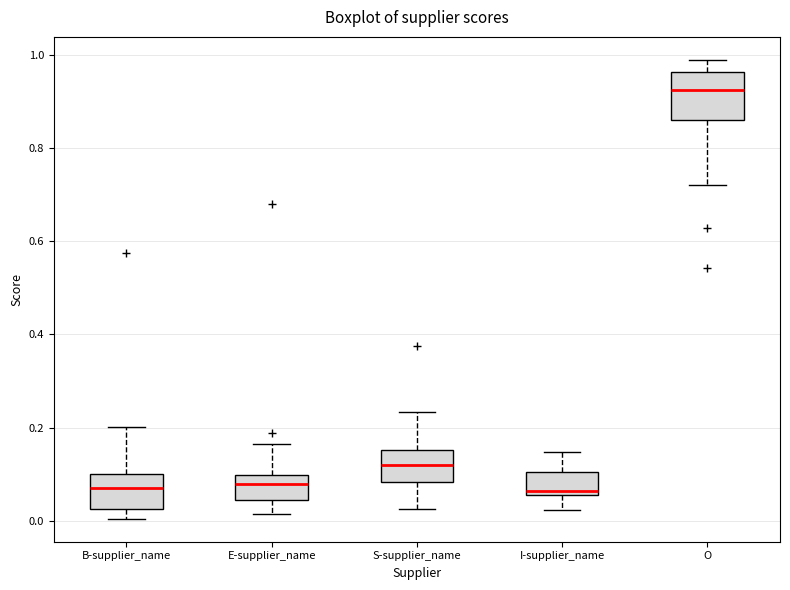

Comparing the boxes themselves (not the whiskers), which one is the tallest?

O